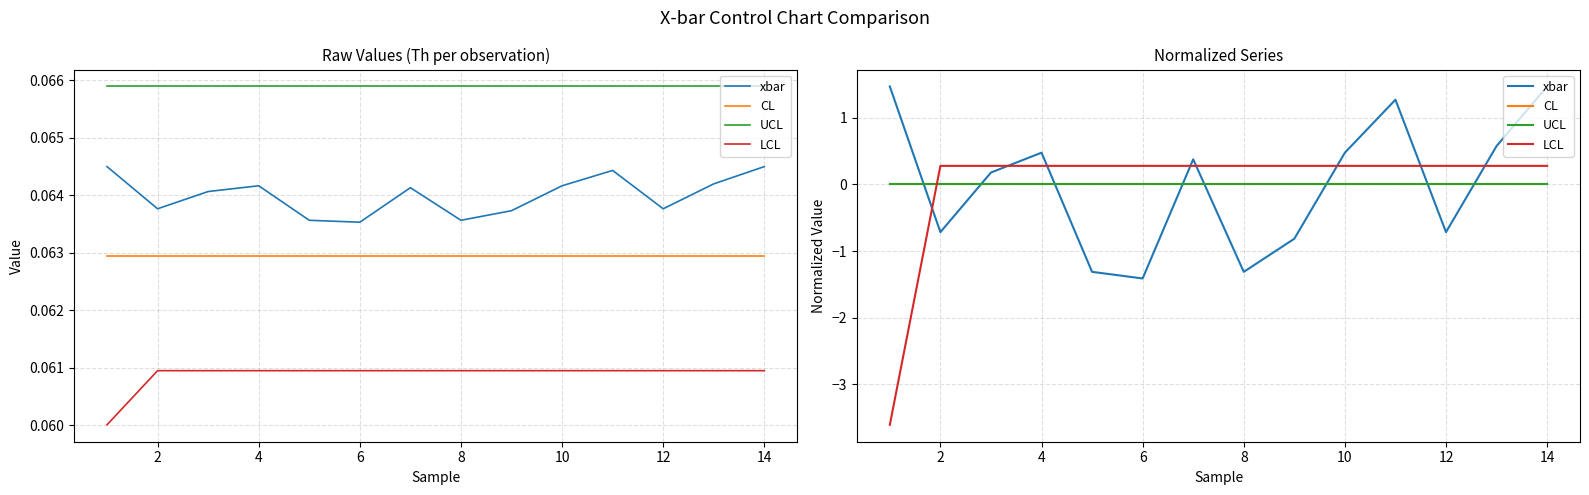

What are all the series names shown in the legend?

xbar, CL, UCL, LCL